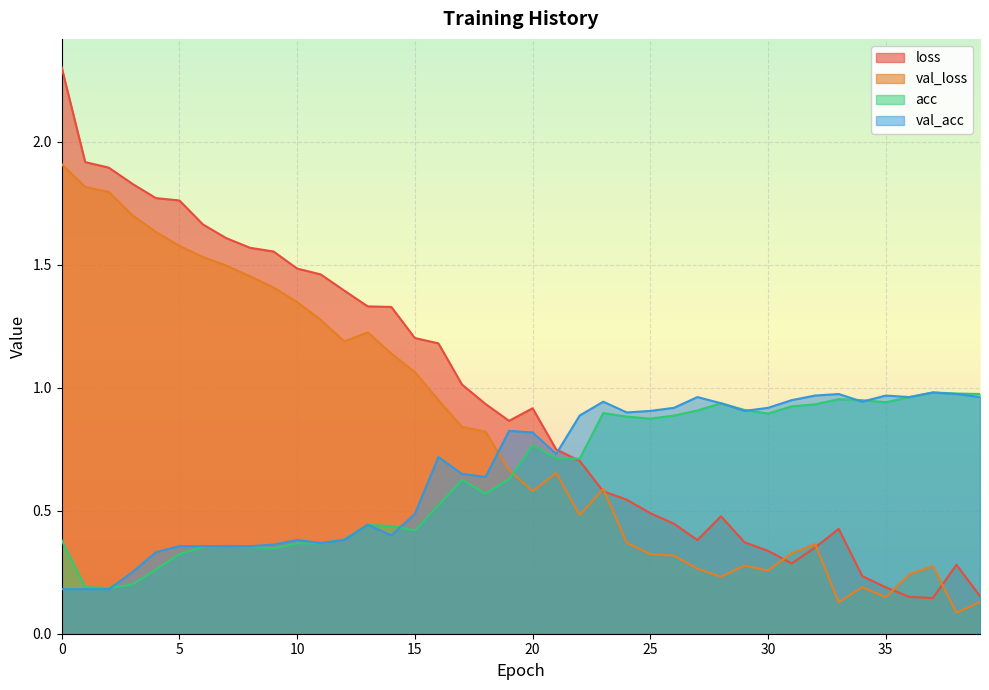

What is the sum of the val_acc values at 11 and 23?

1.3